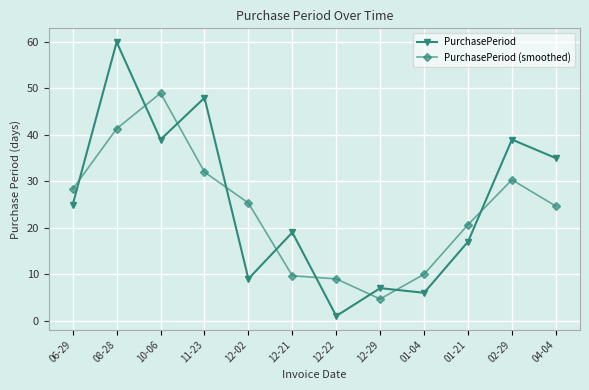

What is the label of the 3rd point from the left?

10-06